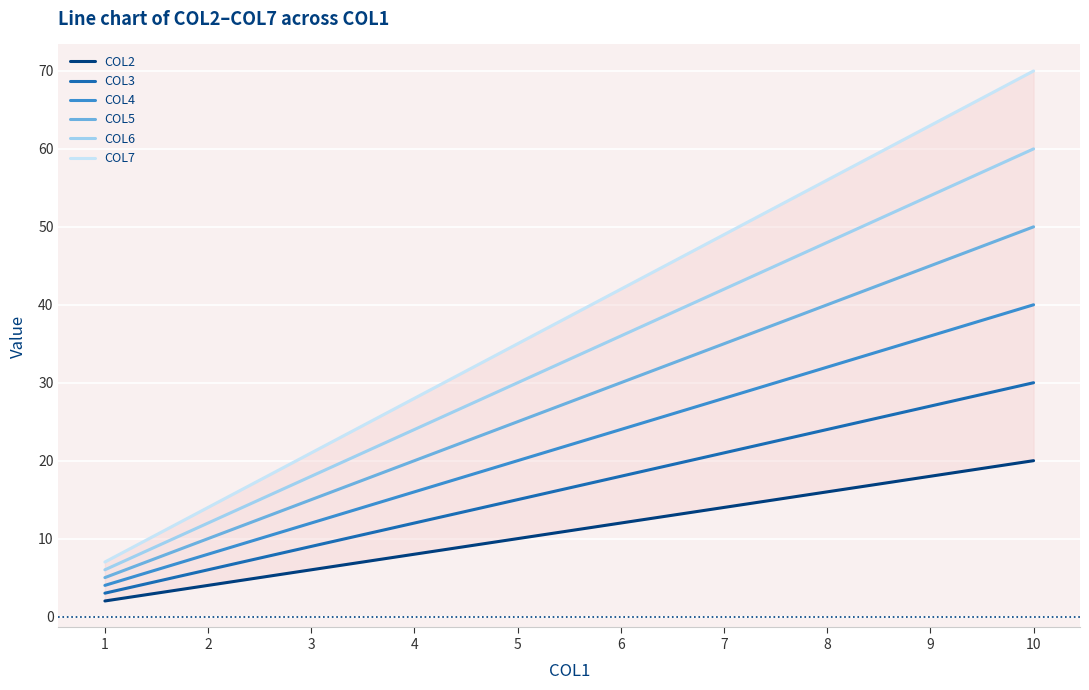

List the series in order of their overall mean, highest first.

COL7, COL6, COL5, COL4, COL3, COL2